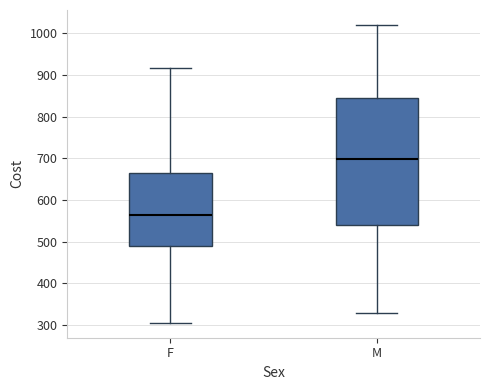

Reading left to right, read every box against the y-axis: the position of its median line, the range the box covers, and the ends of its whiskers. The values are not printed on the chart, so give them approximately, as read against the axis.

F: median 560, box 490 to 660, whiskers 310 to 920
M: median 700, box 540 to 850, whiskers 330 to 1020